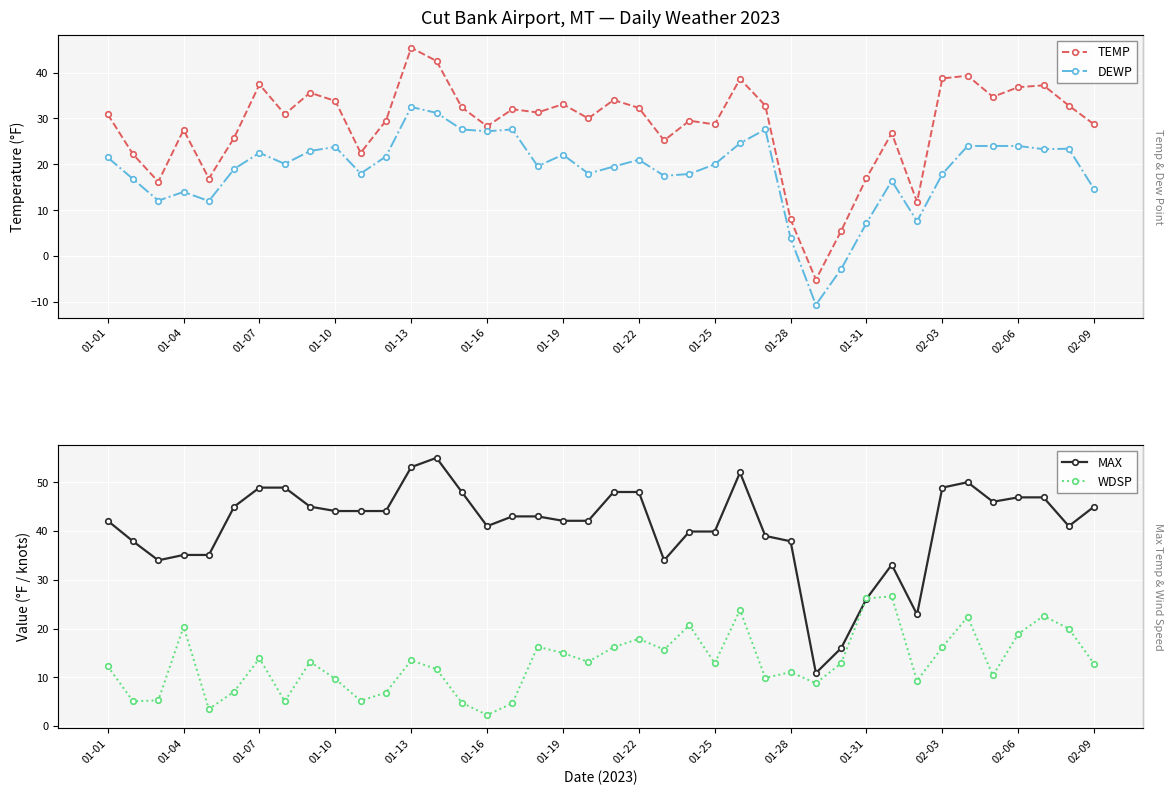

What is the difference between the maximum and minimum values in the DEWP series?

43.1